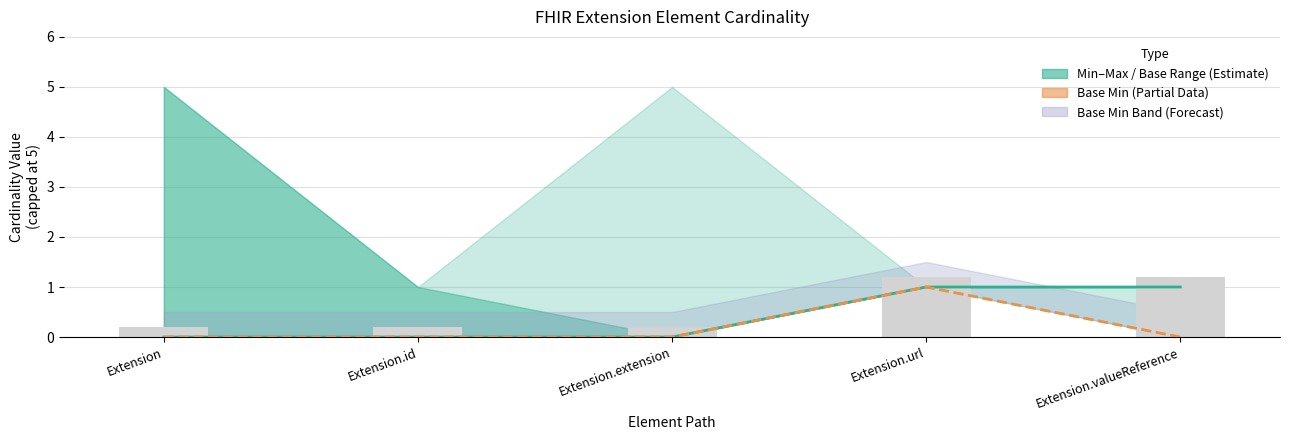

Is it true that Min Base Bars equals 1.6 at Extension.url?

False